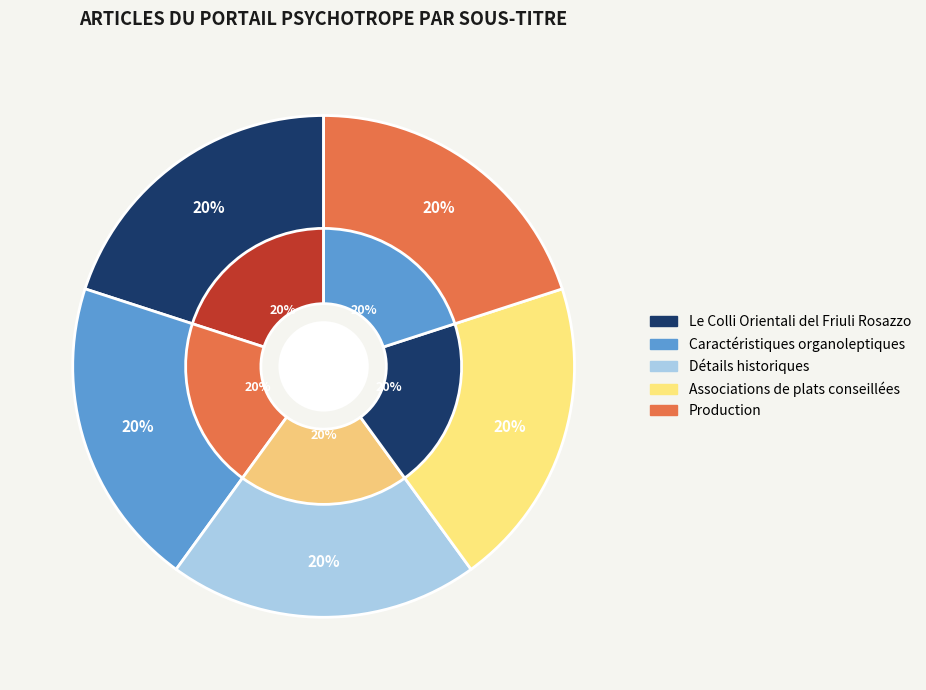

How many segments does this pie chart have?

5